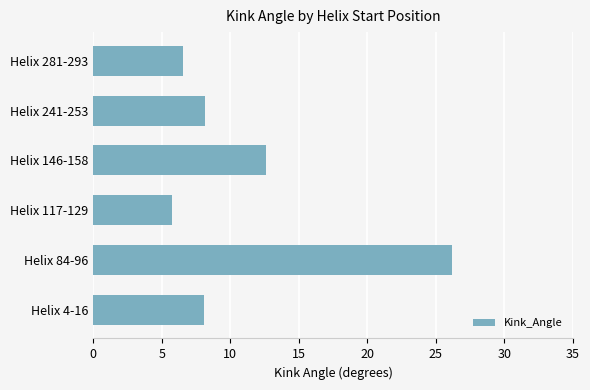

Approximately how many times larger is the value at Helix 84-96 compared to Helix 241-253?

3.2